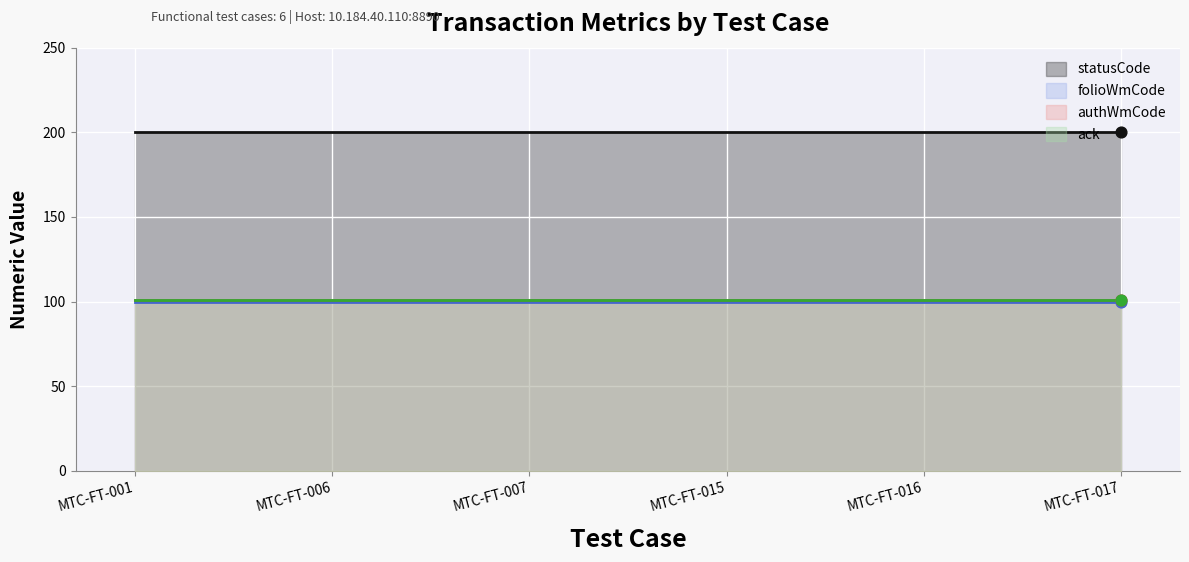

What are all the series names shown in the legend?

statusCode, folioWmCode, authWmCode, ack